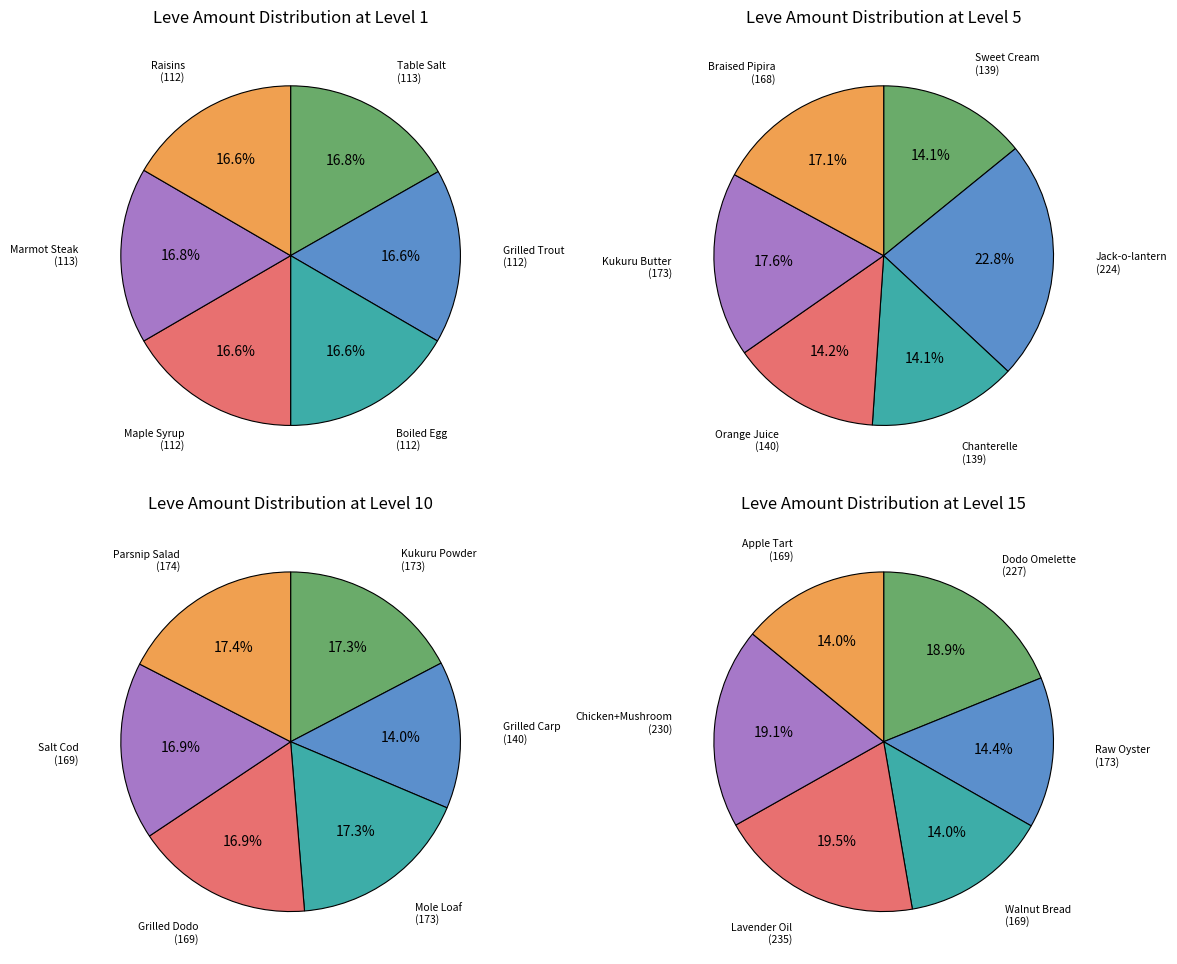

Does 4 represent more than half of the total?

No